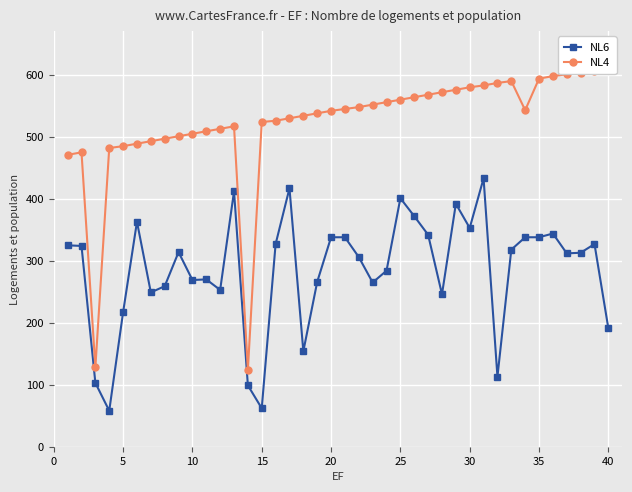

What is the minimum value for NL6?

58